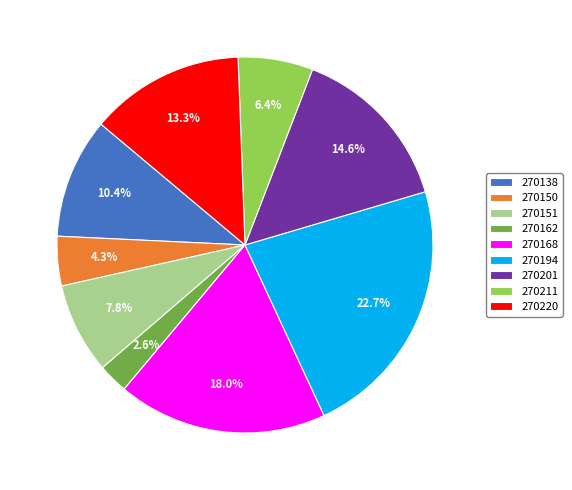

To the nearest percent, what is the difference between the largest and smallest slice percentages?

20%